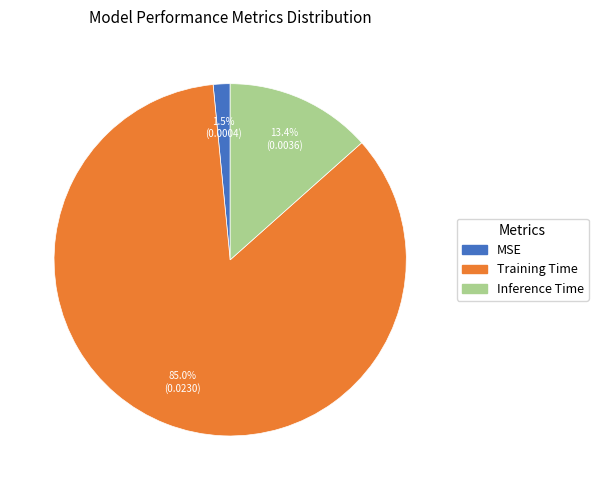

Which slice is the largest?

Training Time